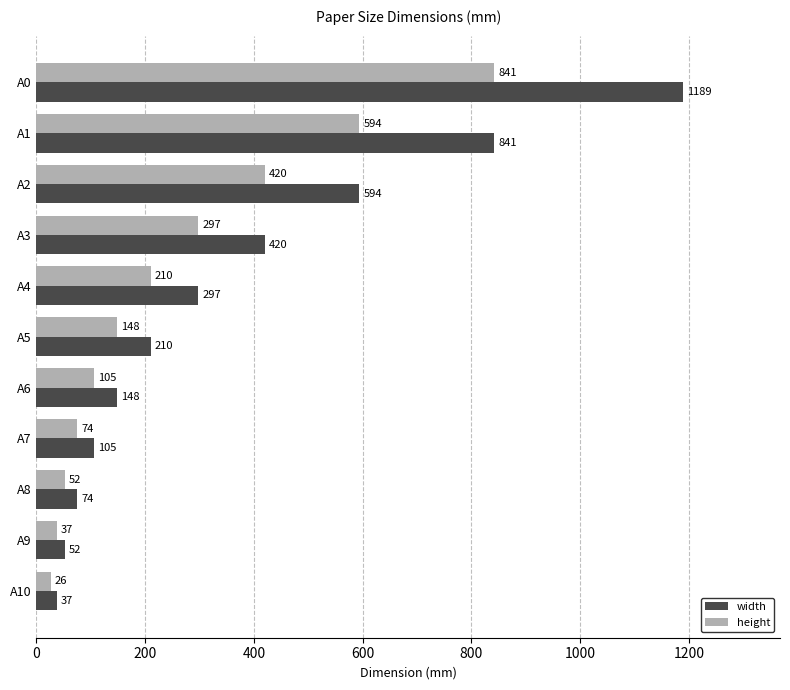

What is the spread (max minus min) of values at A9?

15